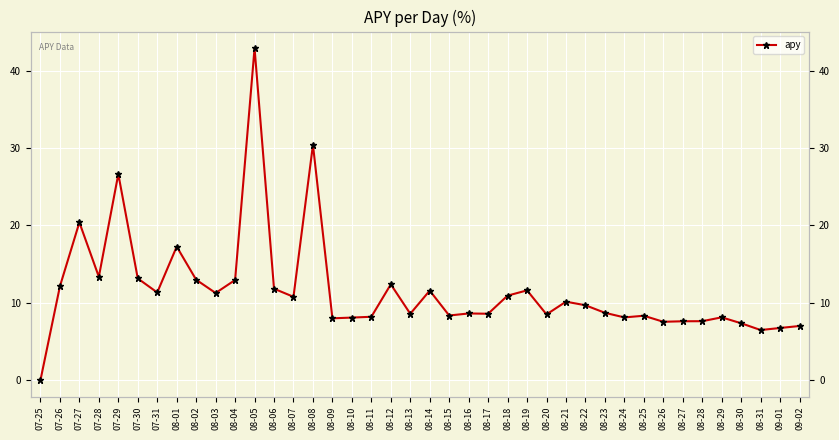

The value at 07-29 is 26.6. True or false?

True